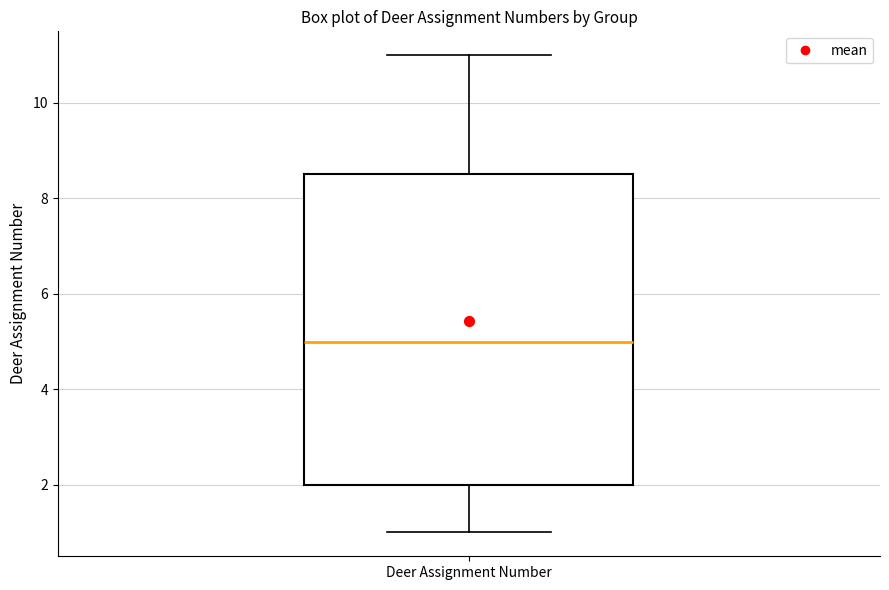

Where is the lower edge of the box for Deer Assignment Number on the y-axis? The values are not printed on the chart, so give them approximately, as read against the axis.

2.0